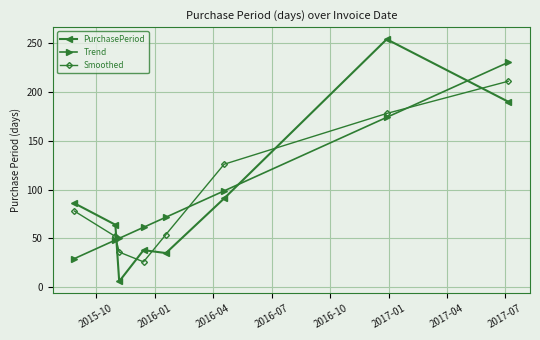

How many interior local valleys does the Smoothed series have?

1